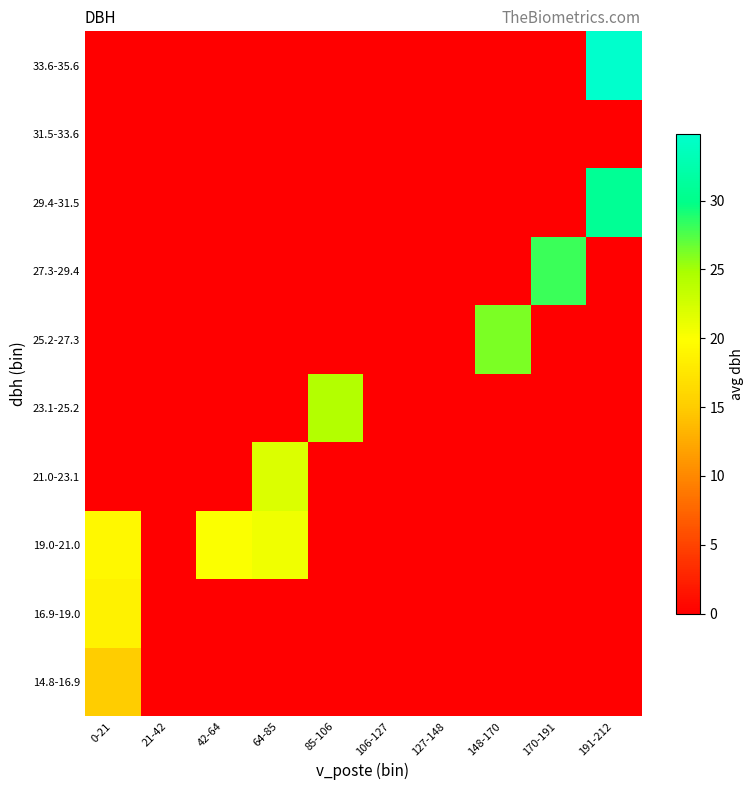

What is the spread (max minus min) of values at 191-212?

34.8